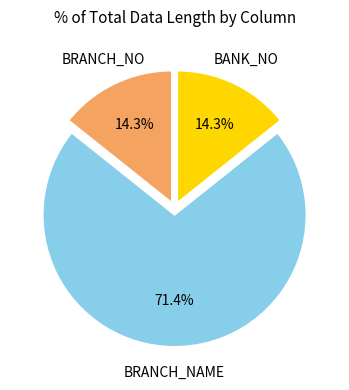

Is there a majority slice in this chart?

Yes